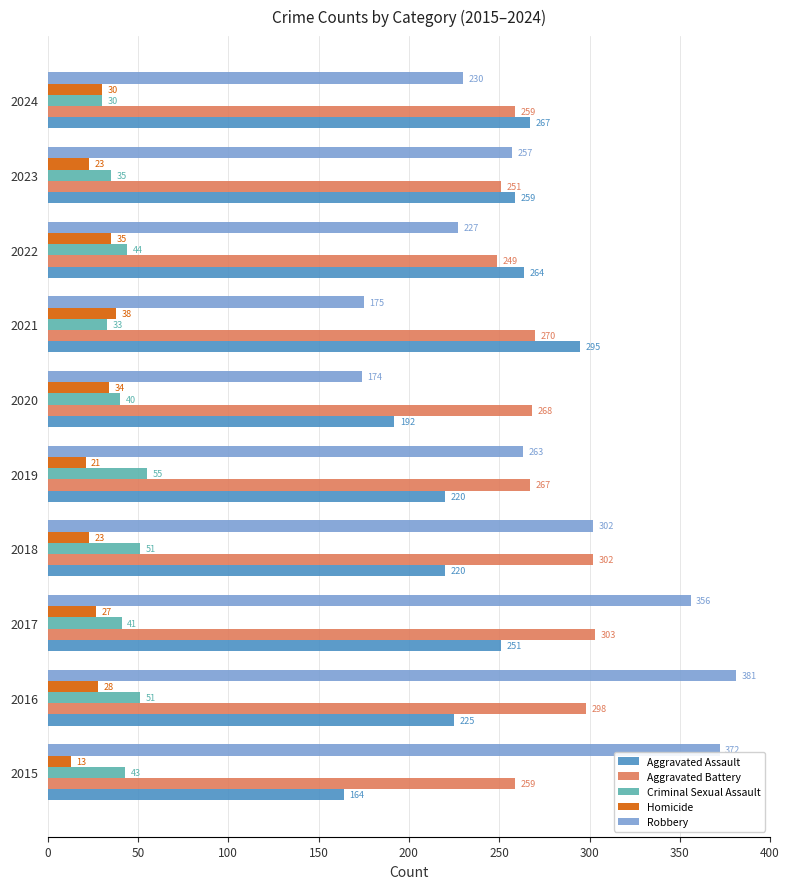

What is the approximate value of Criminal Sexual Assault at 2024, to the nearest 5?

30